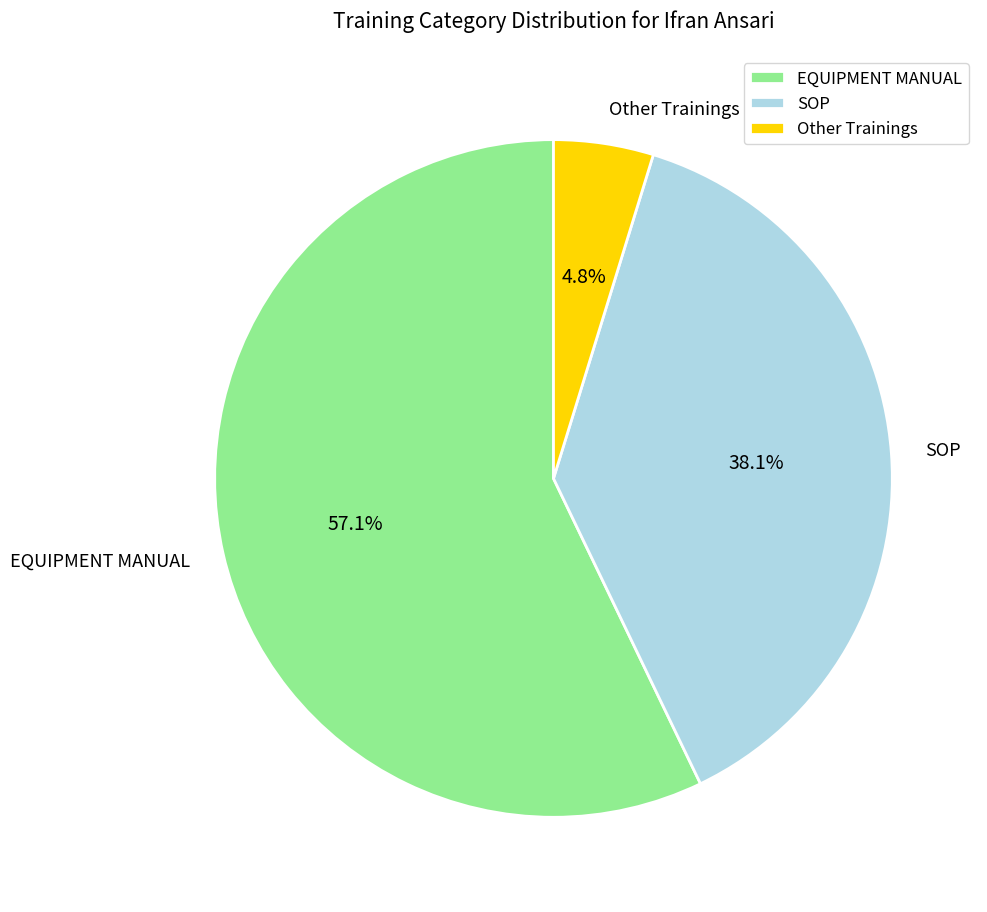

Count the number of slices in the pie.

3